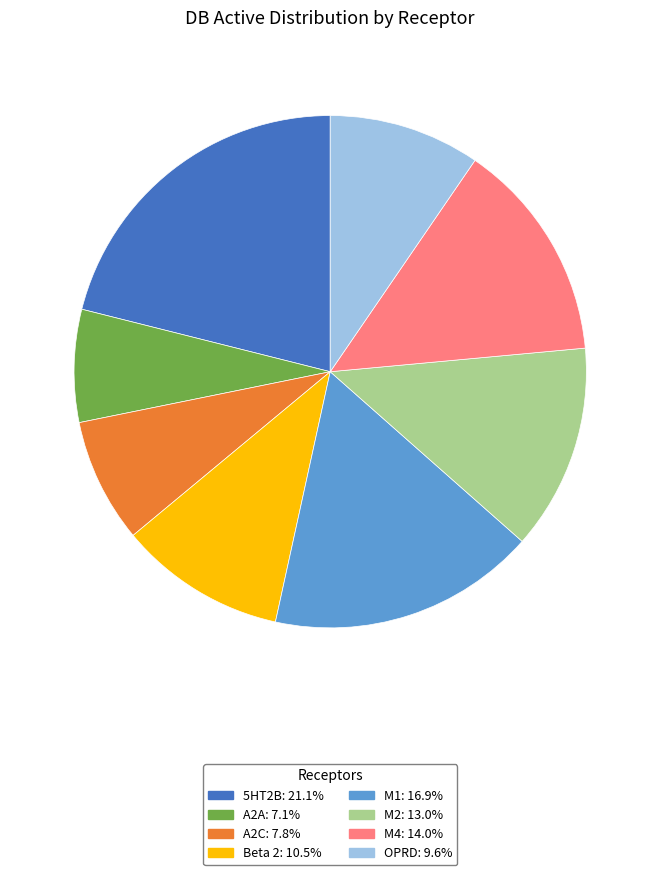

Is there any slice that represents more than half of the pie?

No